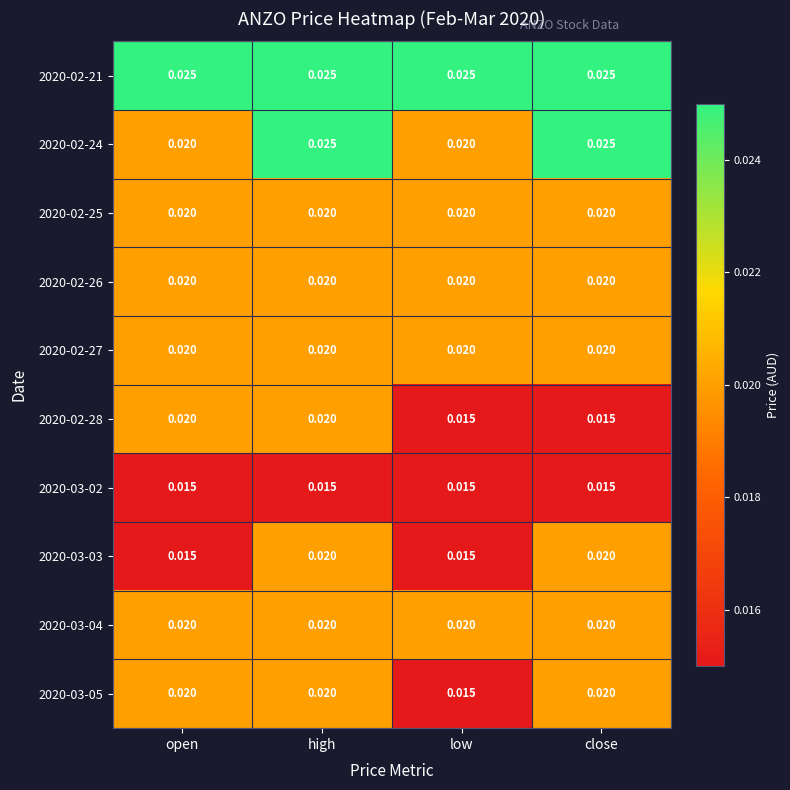

Is the value of 2020-02-24 at low greater than the value of 2020-03-02 at open?

Yes